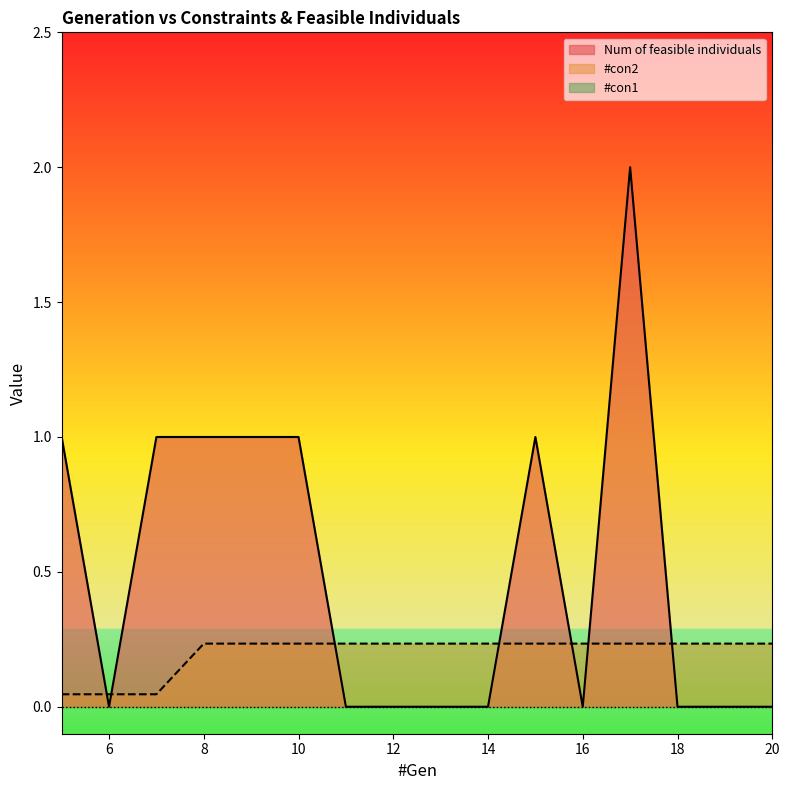

True or false: Num of feasible individuals has a value of 1.1 at 17.

False